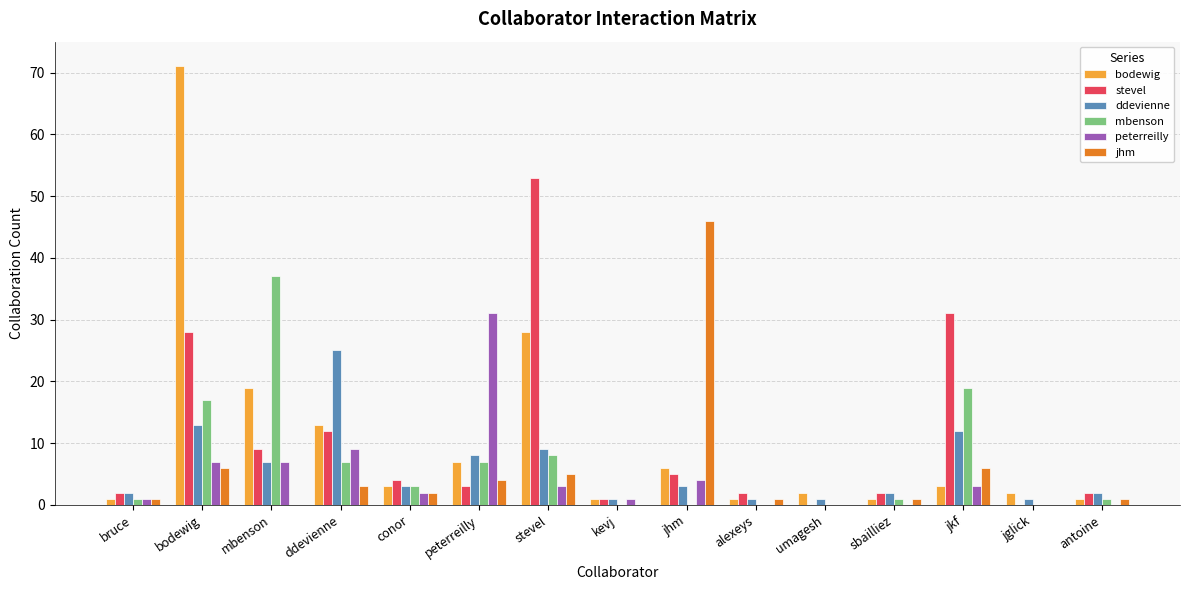

Which label corresponds to the largest value in the chart?

bodewig